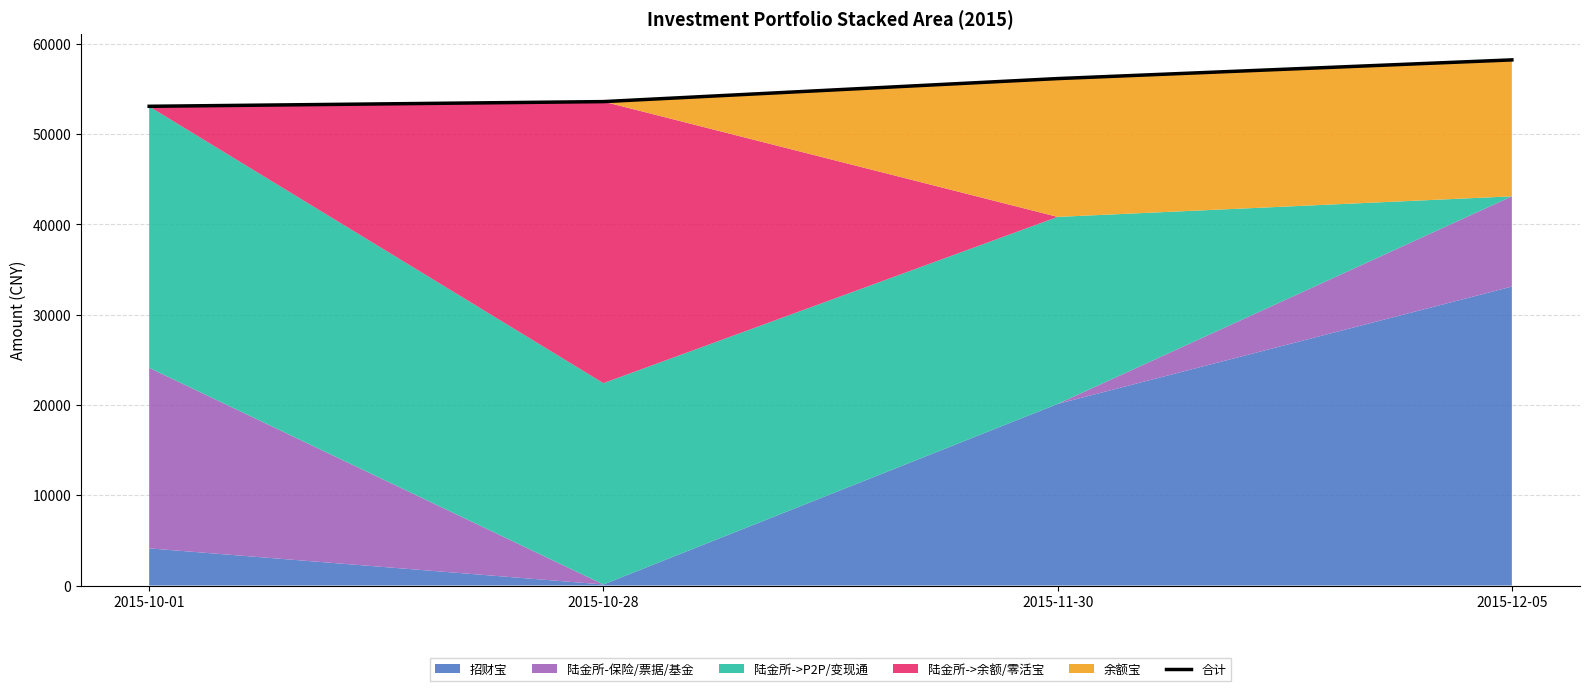

At which label is the value closest to 55661?

2015-11-30